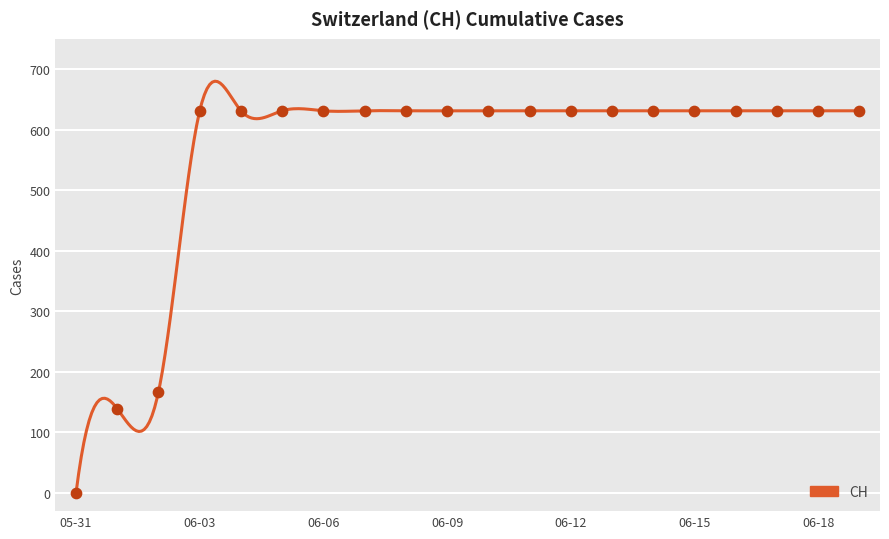

Between 06-12 and 06-03, which is larger?

06-12